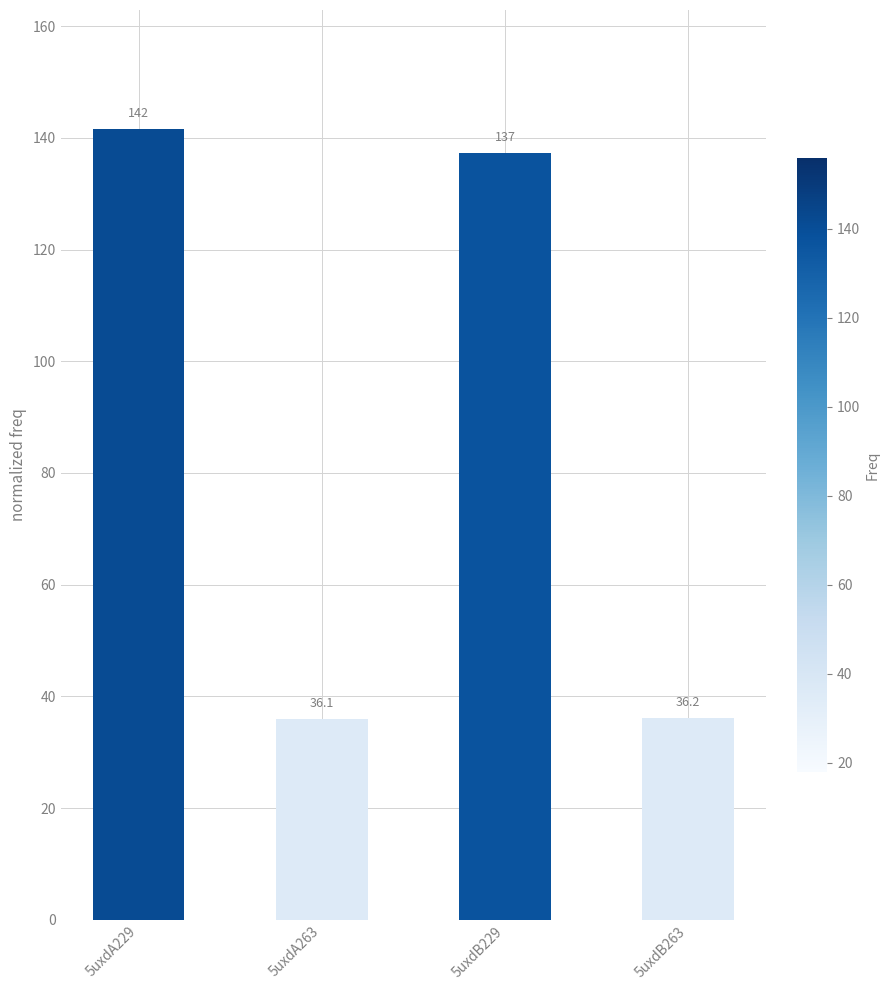

Rank the categories by value from highest to lowest.

5uxdA229, 5uxdB229, 5uxdB263, 5uxdA263